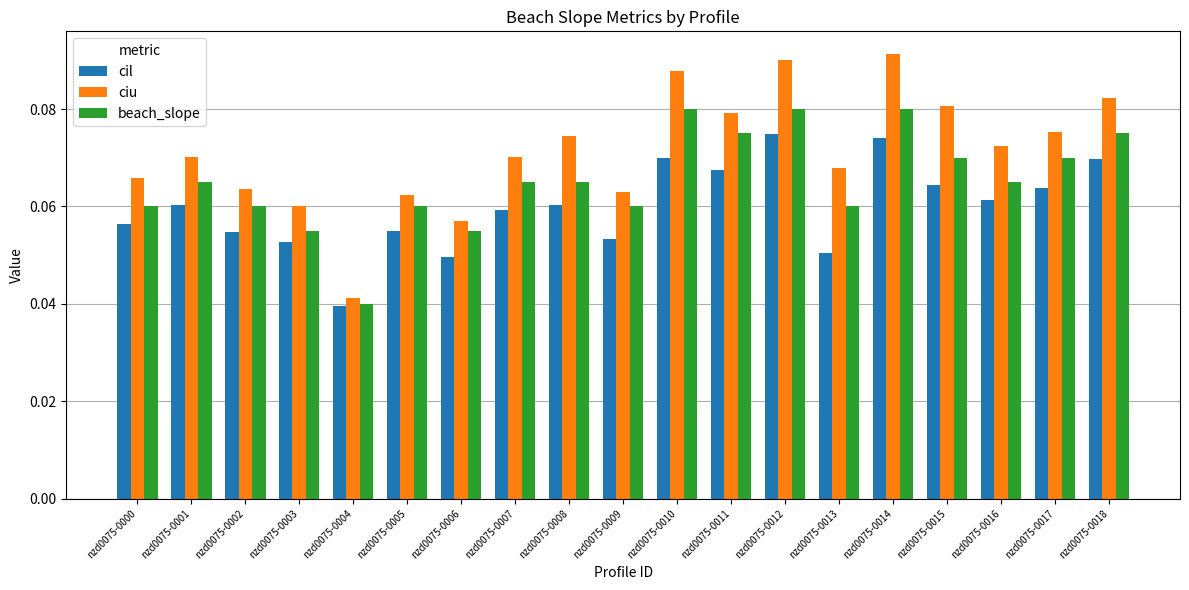

List the series in order of their overall mean, highest first.

ciu, beach_slope, cil